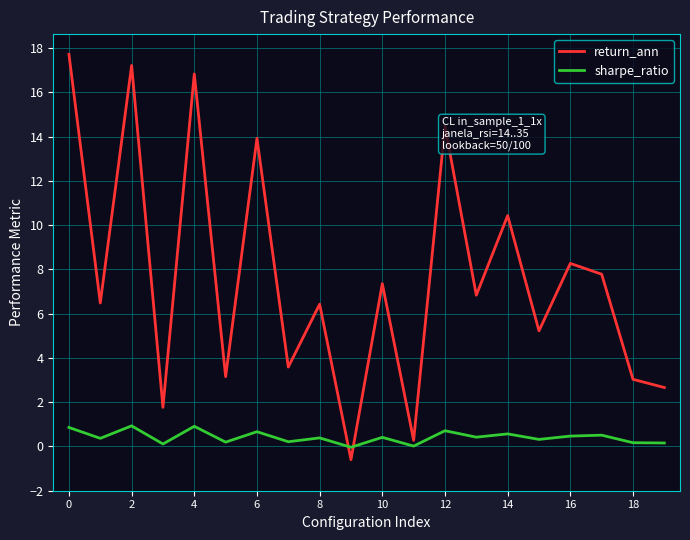

Rank the series by their average value, from lowest to highest.

sharpe_ratio, return_ann